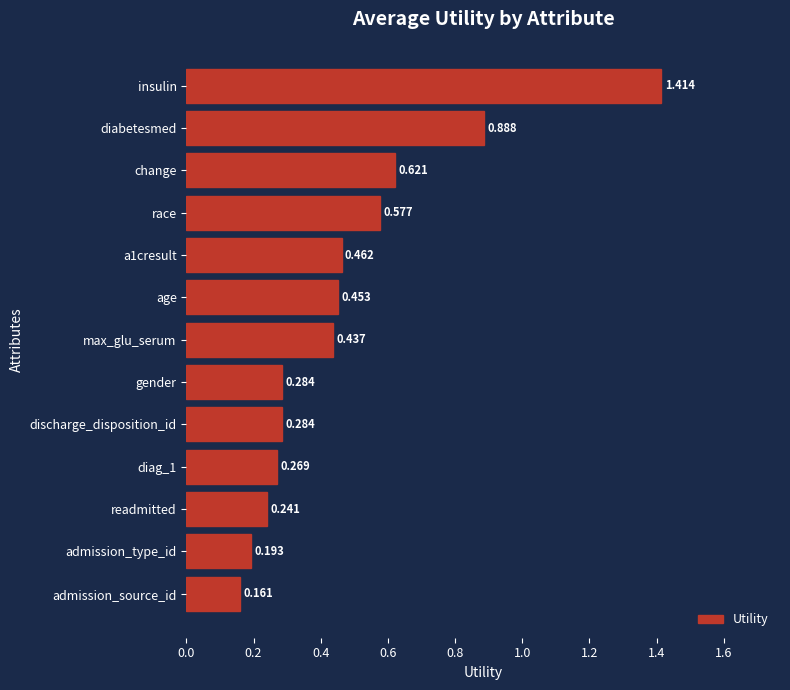

Between max_glu_serum and diabetesmed, which is larger?

diabetesmed